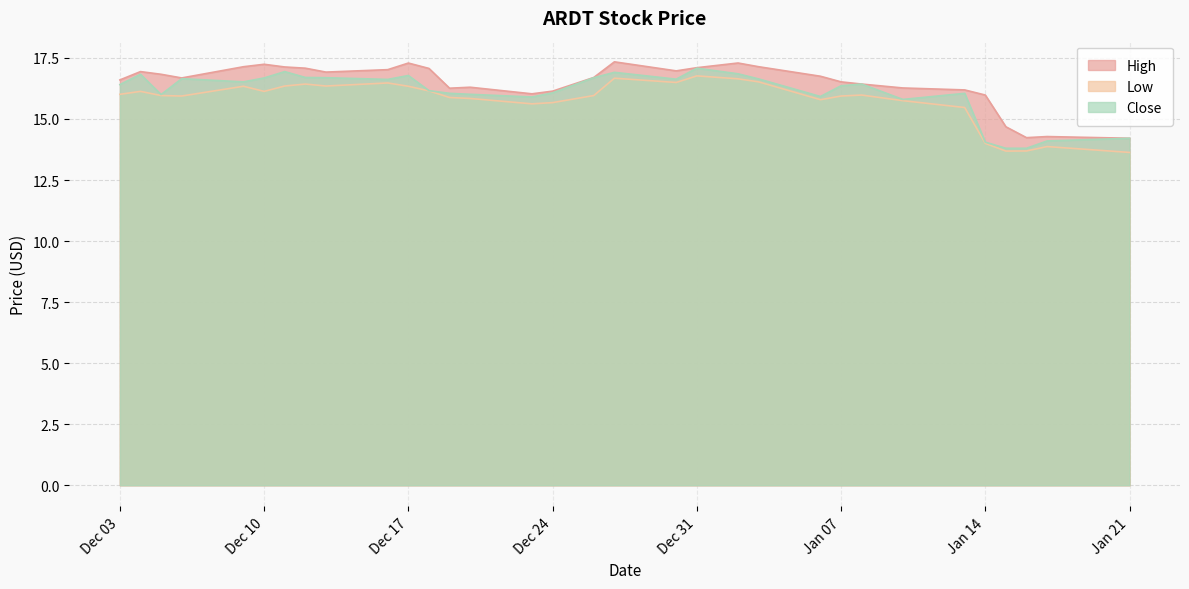

The Close series shows 16.6 at 2025-01-03. True or false?

True